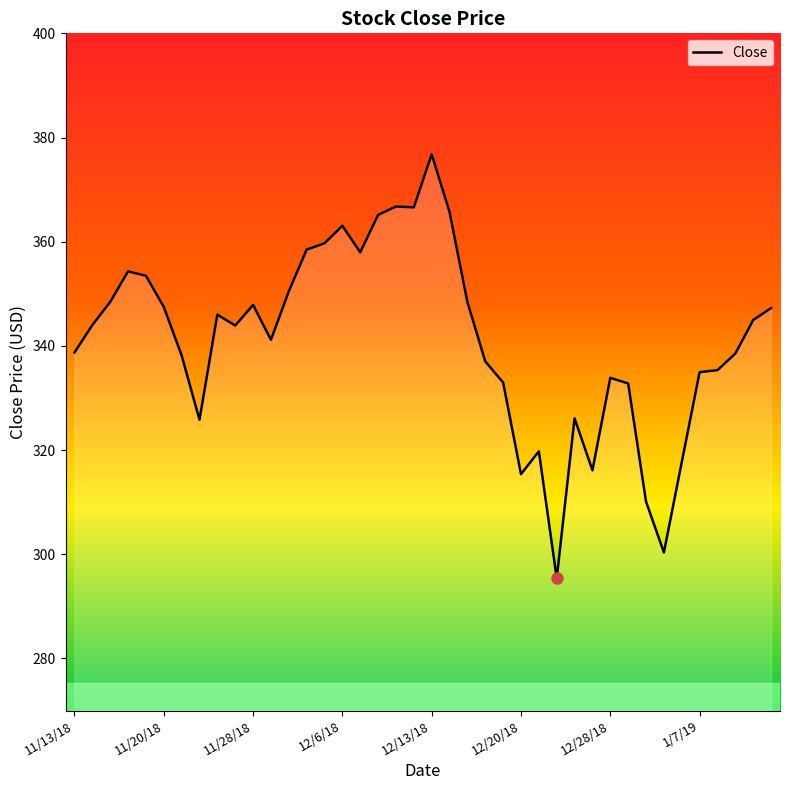

What is the difference between the maximum and minimum values?

81.4